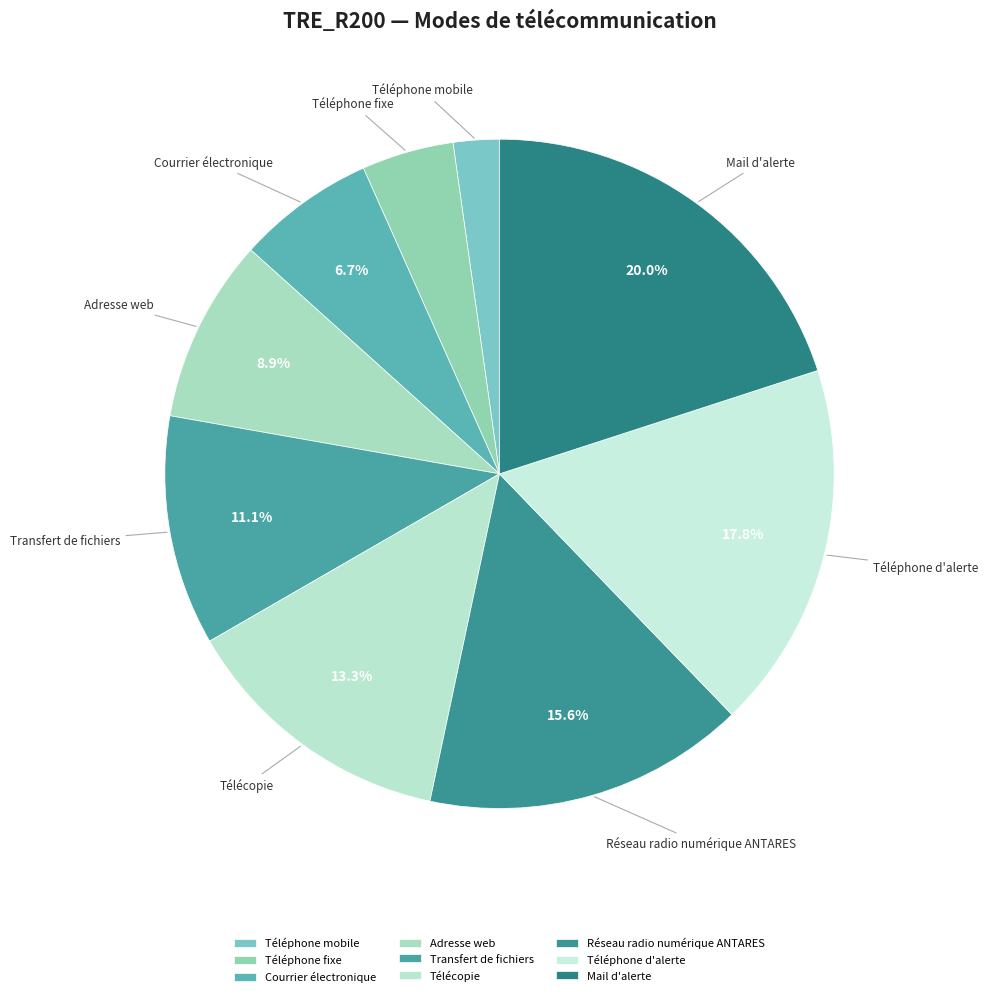

What percentage is NOT represented by Adresse web?

91.1%